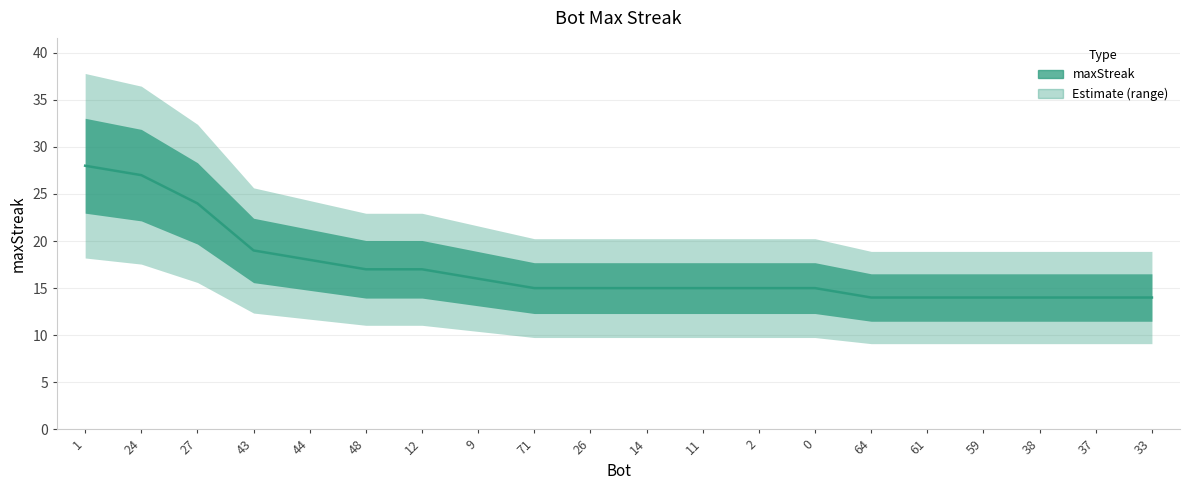

The chart shows a value of 4 at 33. True or false?

False